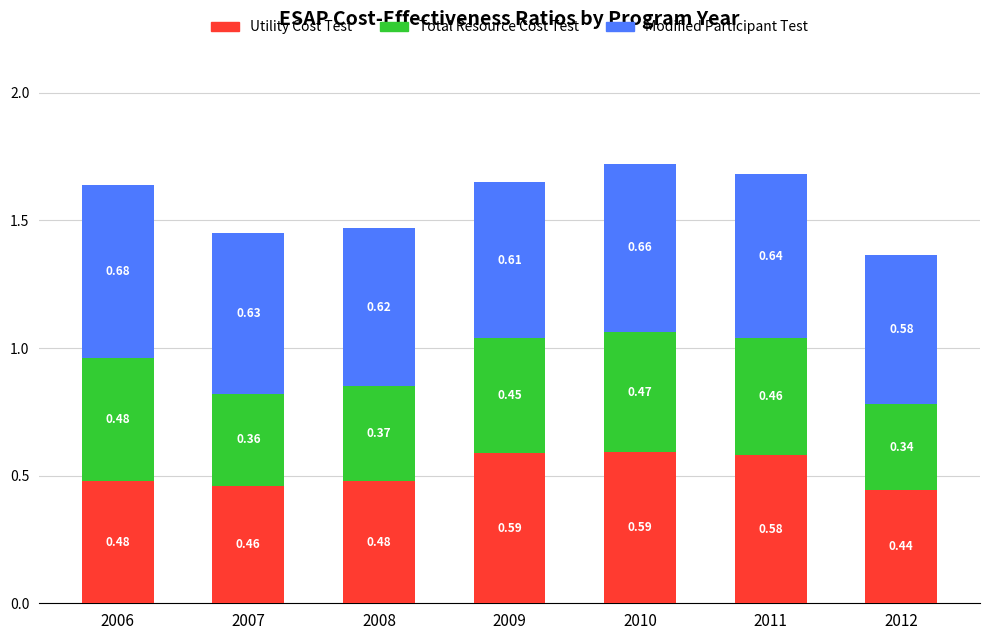

At which category is the sum across all series the highest?

2010